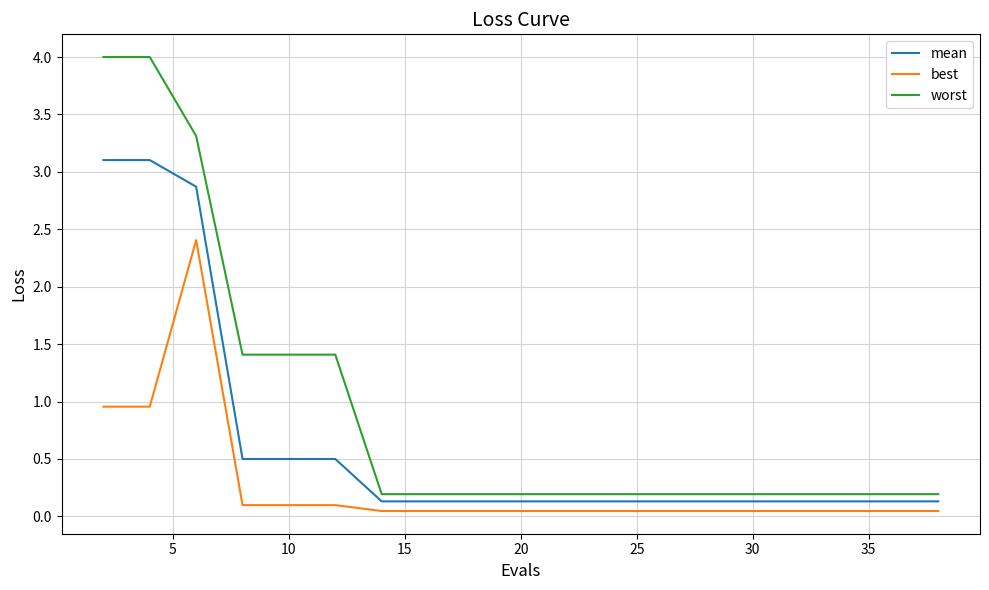

How many lines are shown in the chart?

3